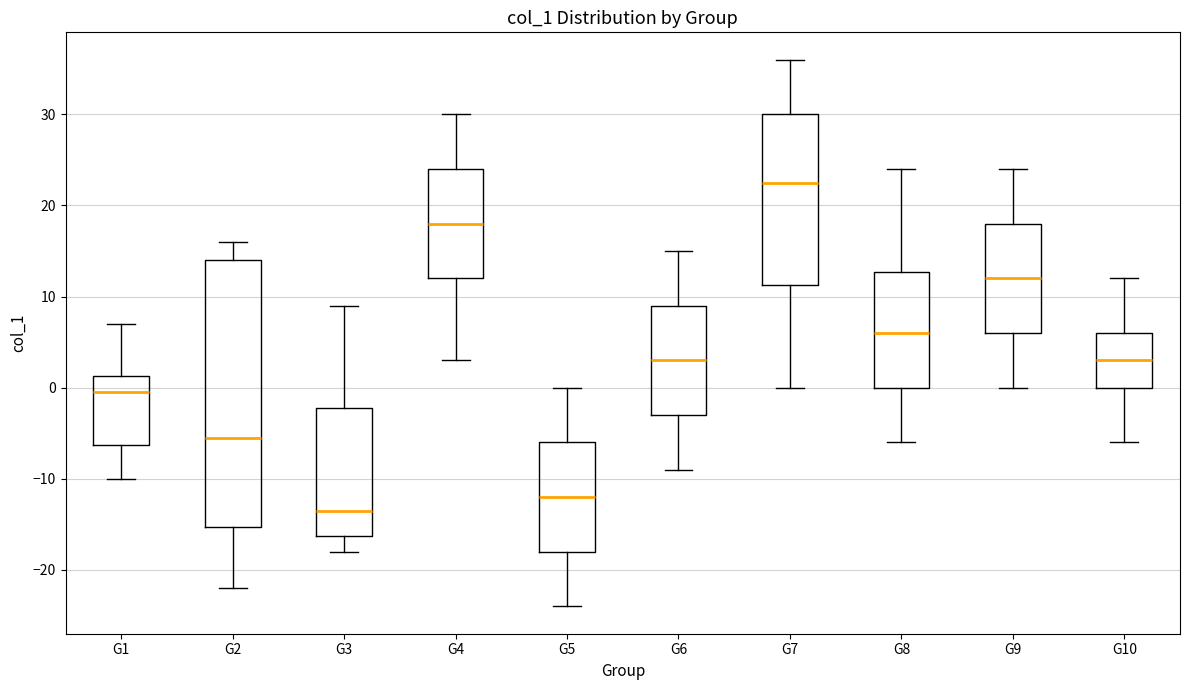

Which box has the highest median line?

G7